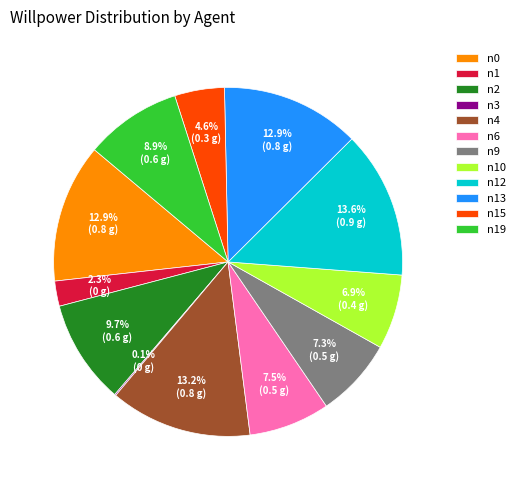

Does any single category account for the majority?

No